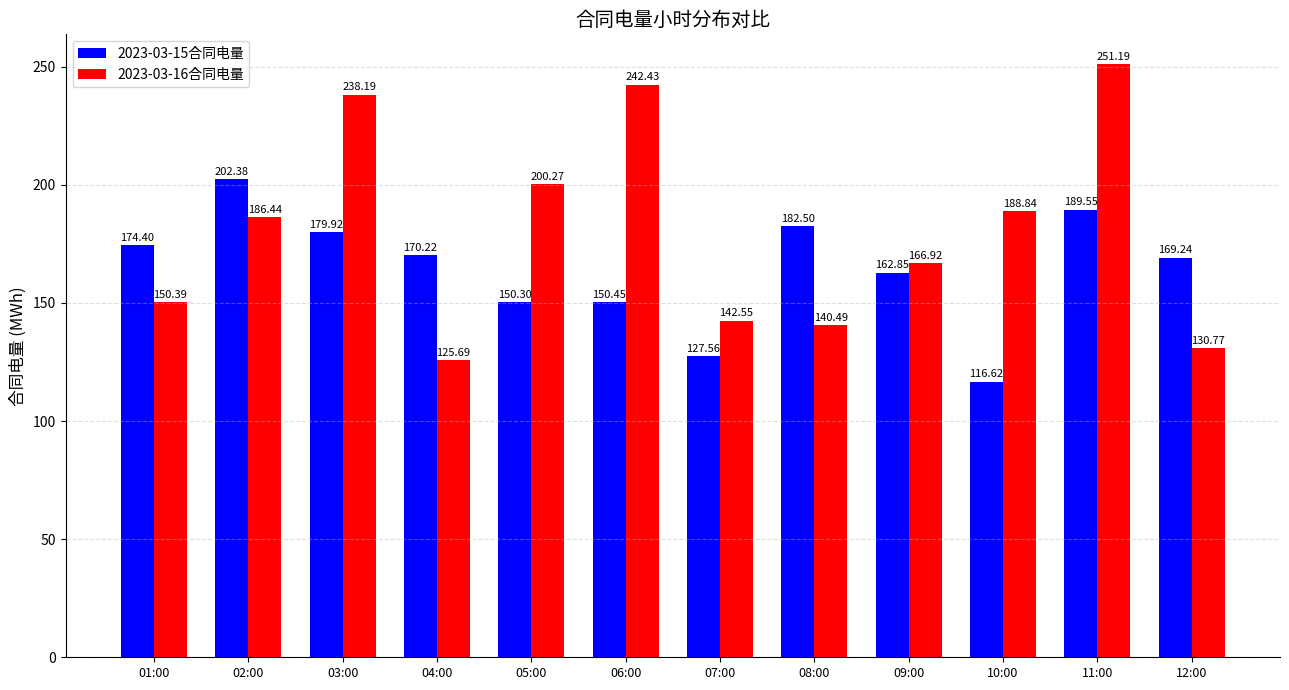

What position from the left is 08:00?

8